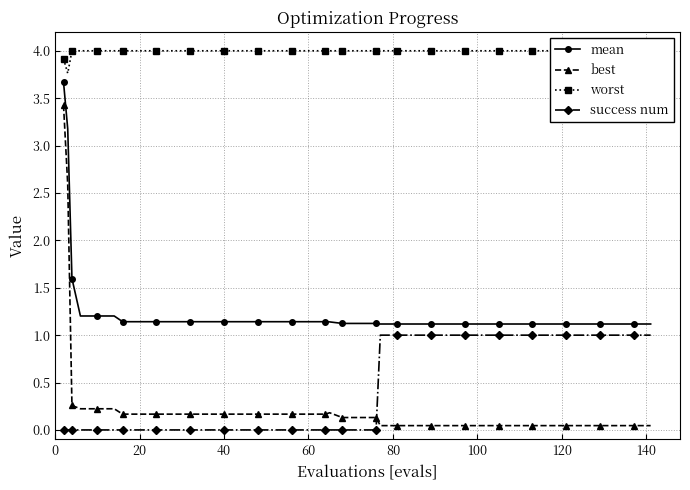

True or false: mean and best cross at least once.

False